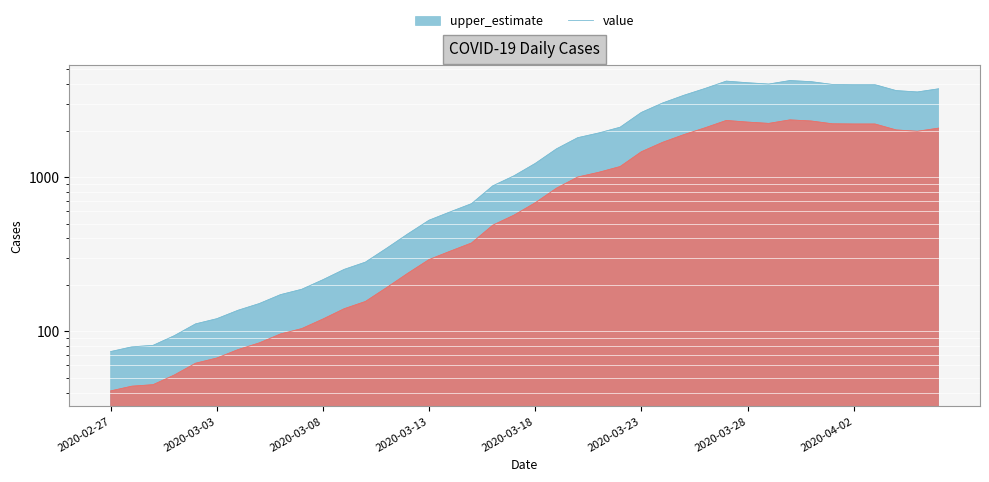

At which category does the chart reach its peak across all series?

2020-03-30